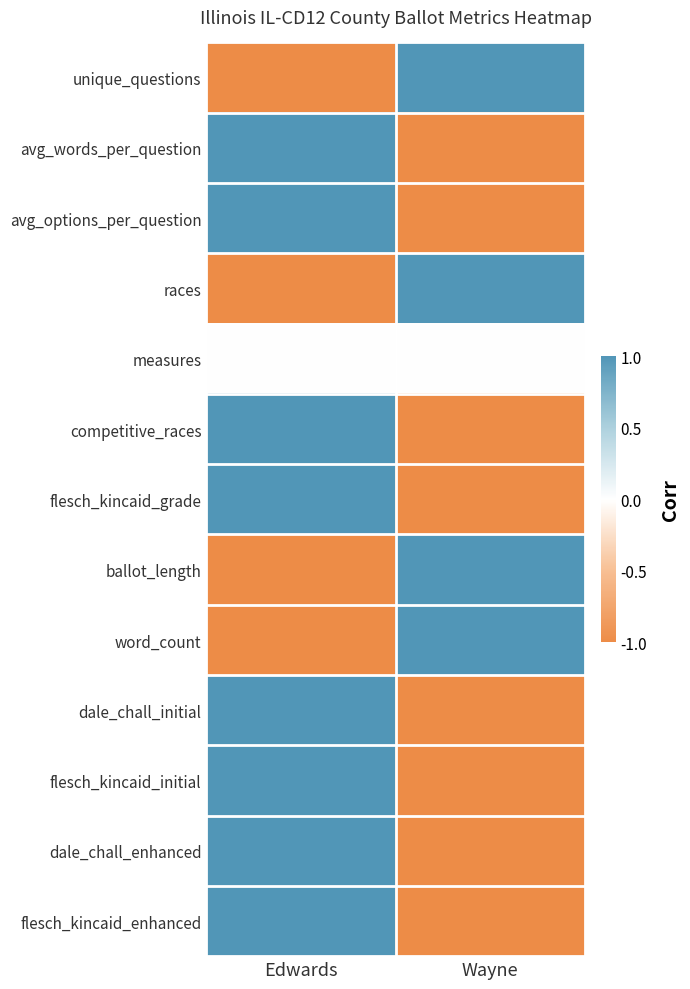

How many series are shown in this chart?

13